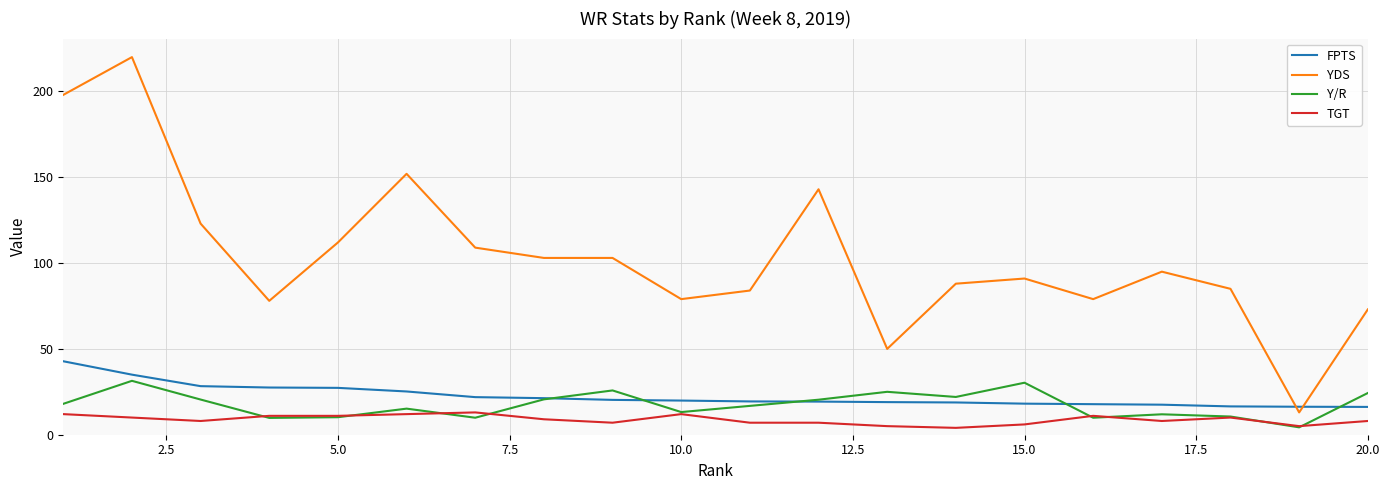

Rank the series by their maximum value, from lowest to highest.

TGT, Y/R, FPTS, YDS